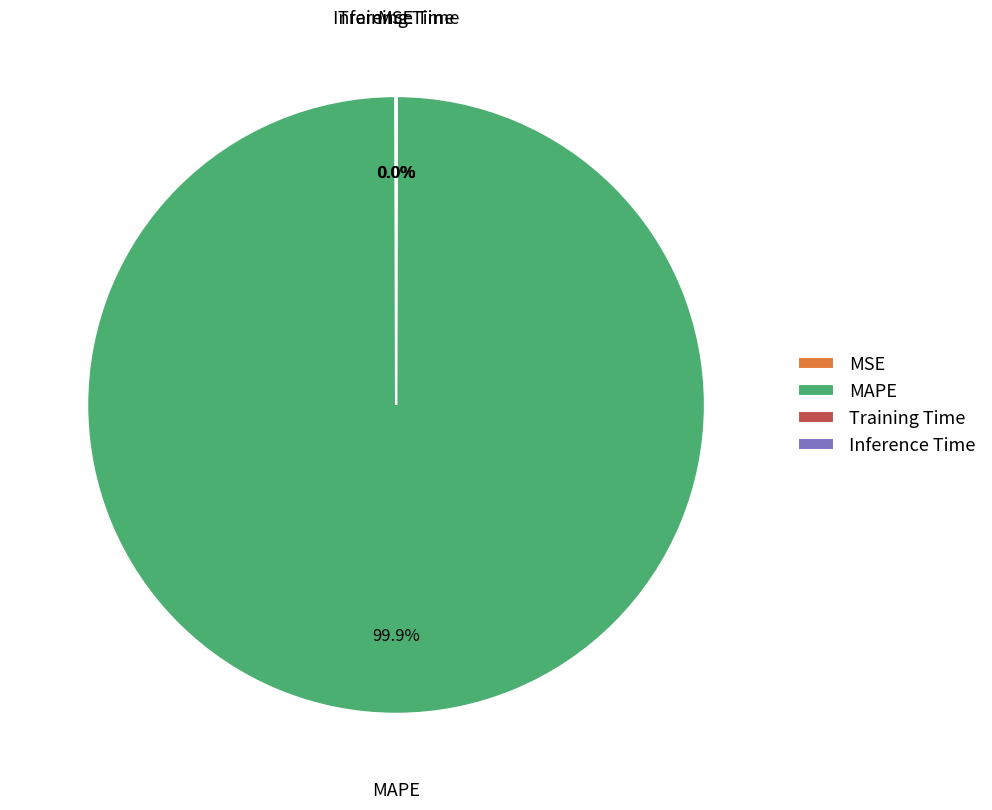

Which slice is the largest?

MAPE